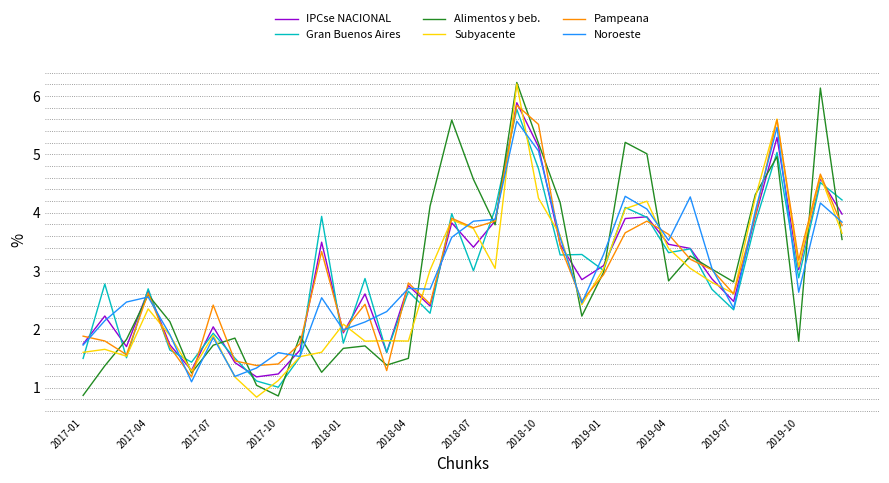

What is the maximum value shown in the chart?

6.2